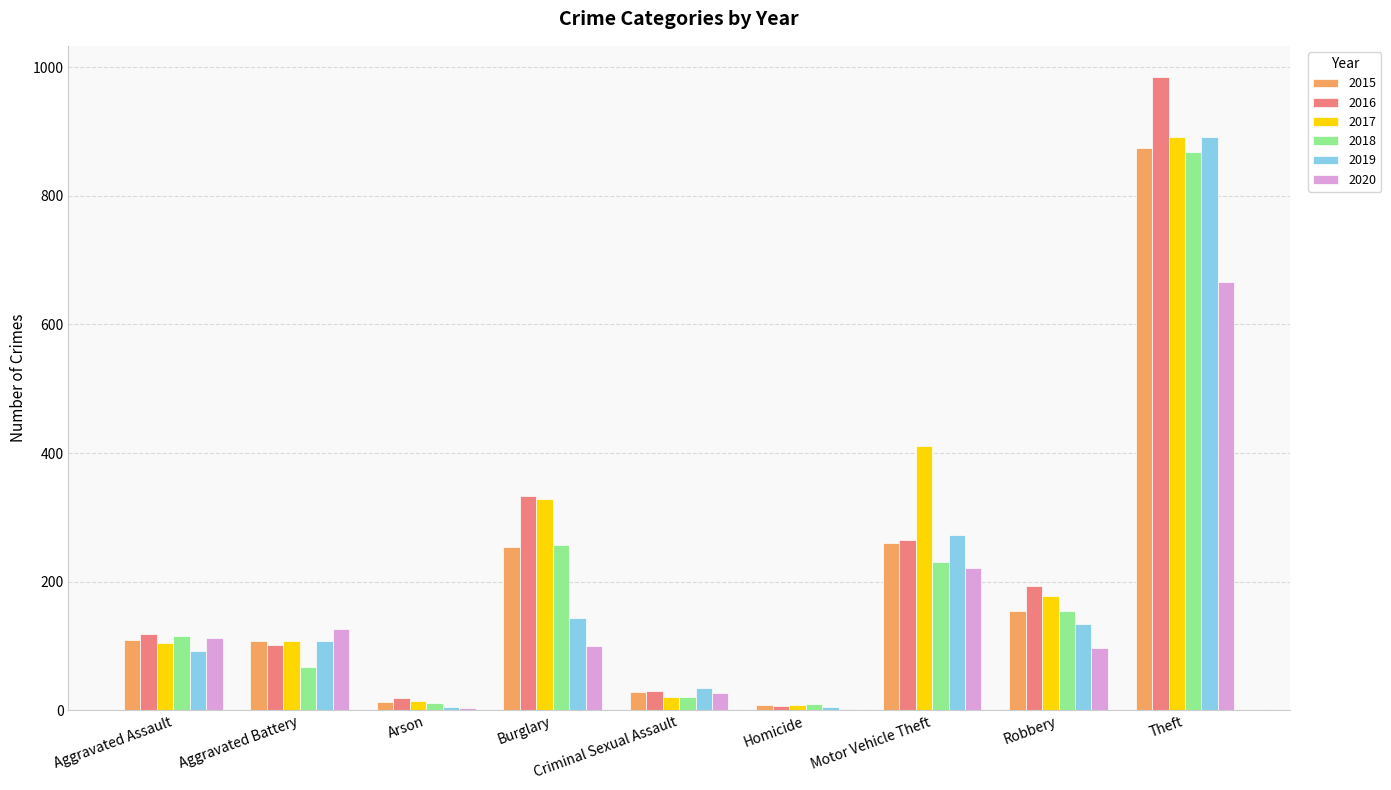

Is the value of 2018 at Robbery greater than the value of 2020 at Homicide?

Yes